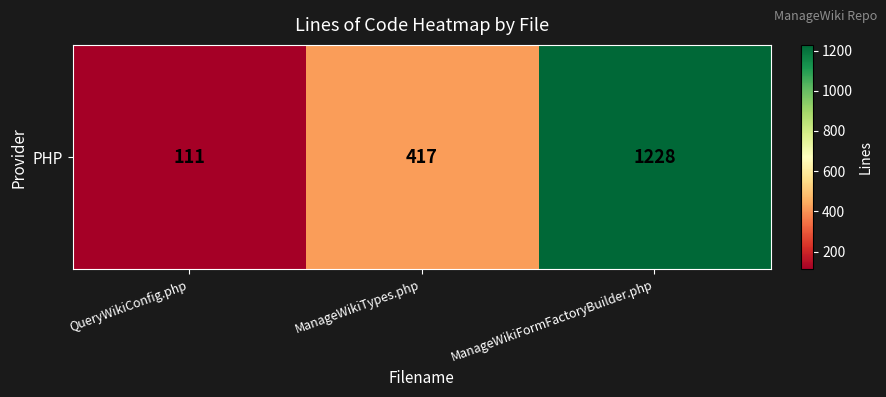

Which category has the lowest value across all series?

QueryWikiConfig.php